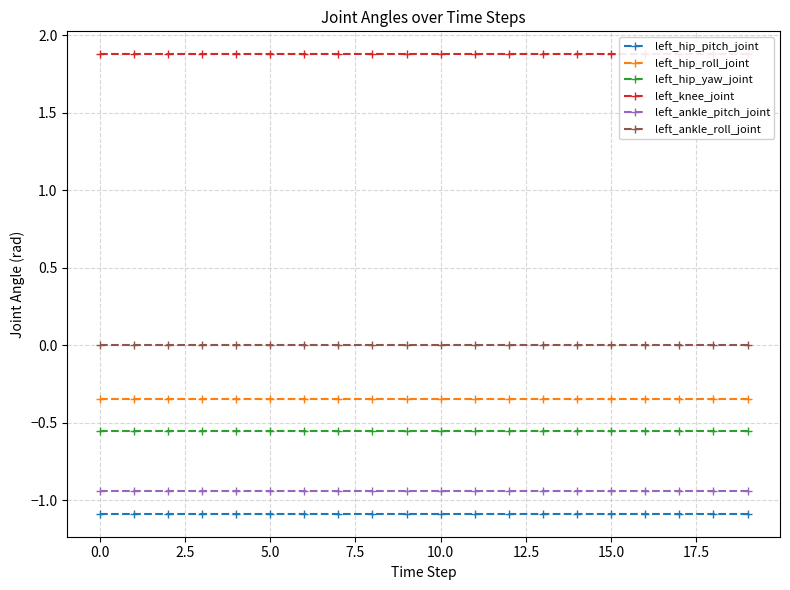

True or false: left_hip_roll_joint and left_ankle_pitch_joint cross at least once.

False